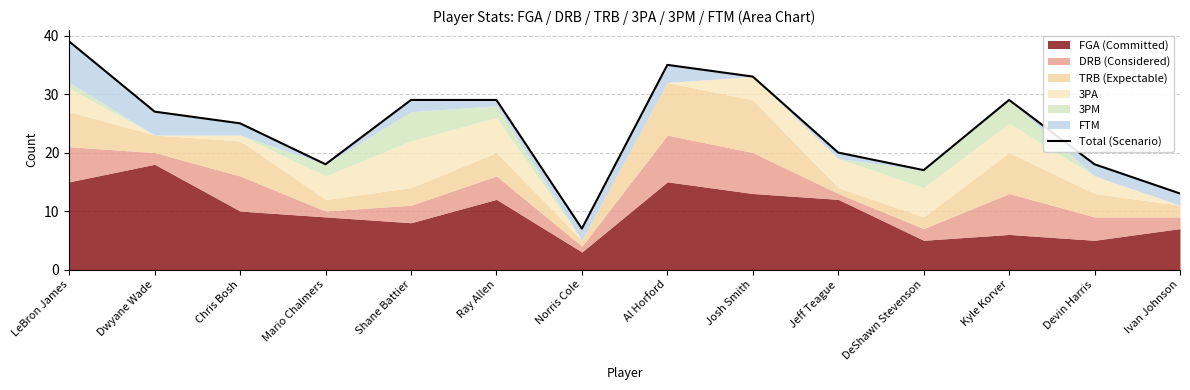

Does the chart display data point markers on the line(s)?

No